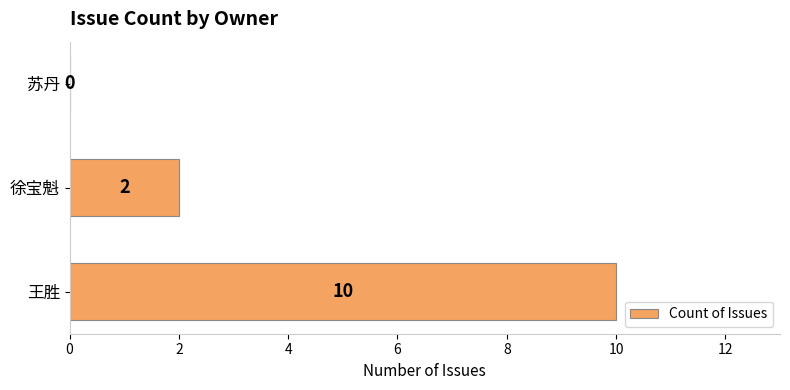

True or false: the data shows -6 at 苏丹.

False